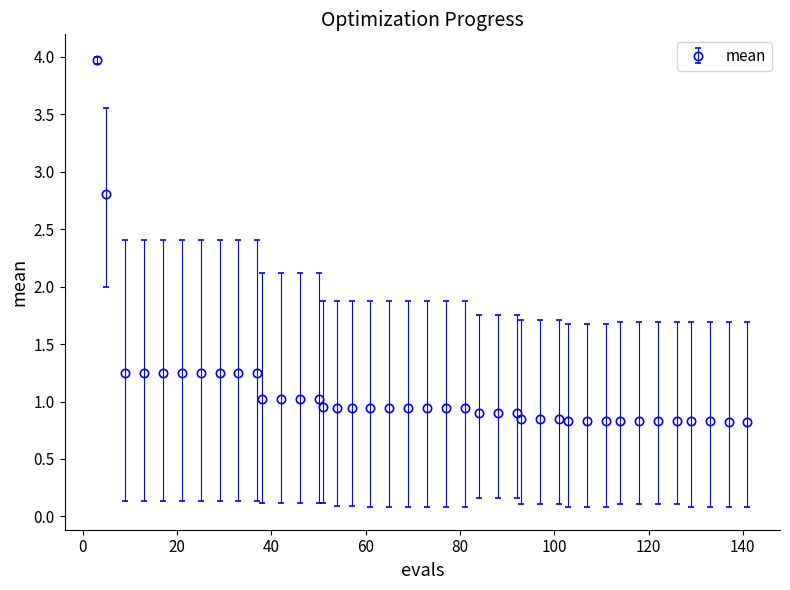

What is the difference between the maximum and minimum values?

3.2